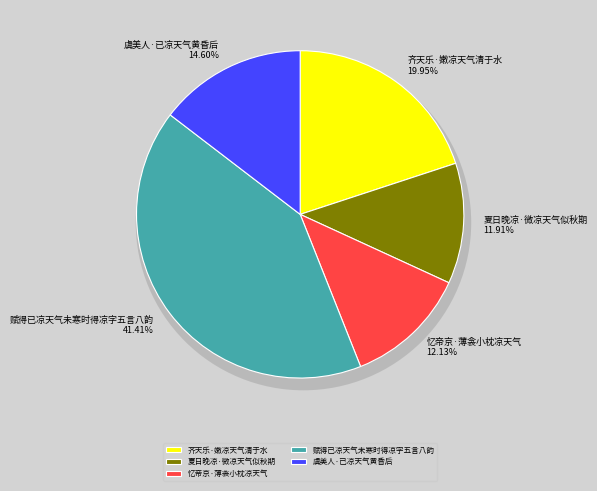

The 忆帝京·薄衾小枕凉天气 slice represents 2% of the pie. True or false?

False